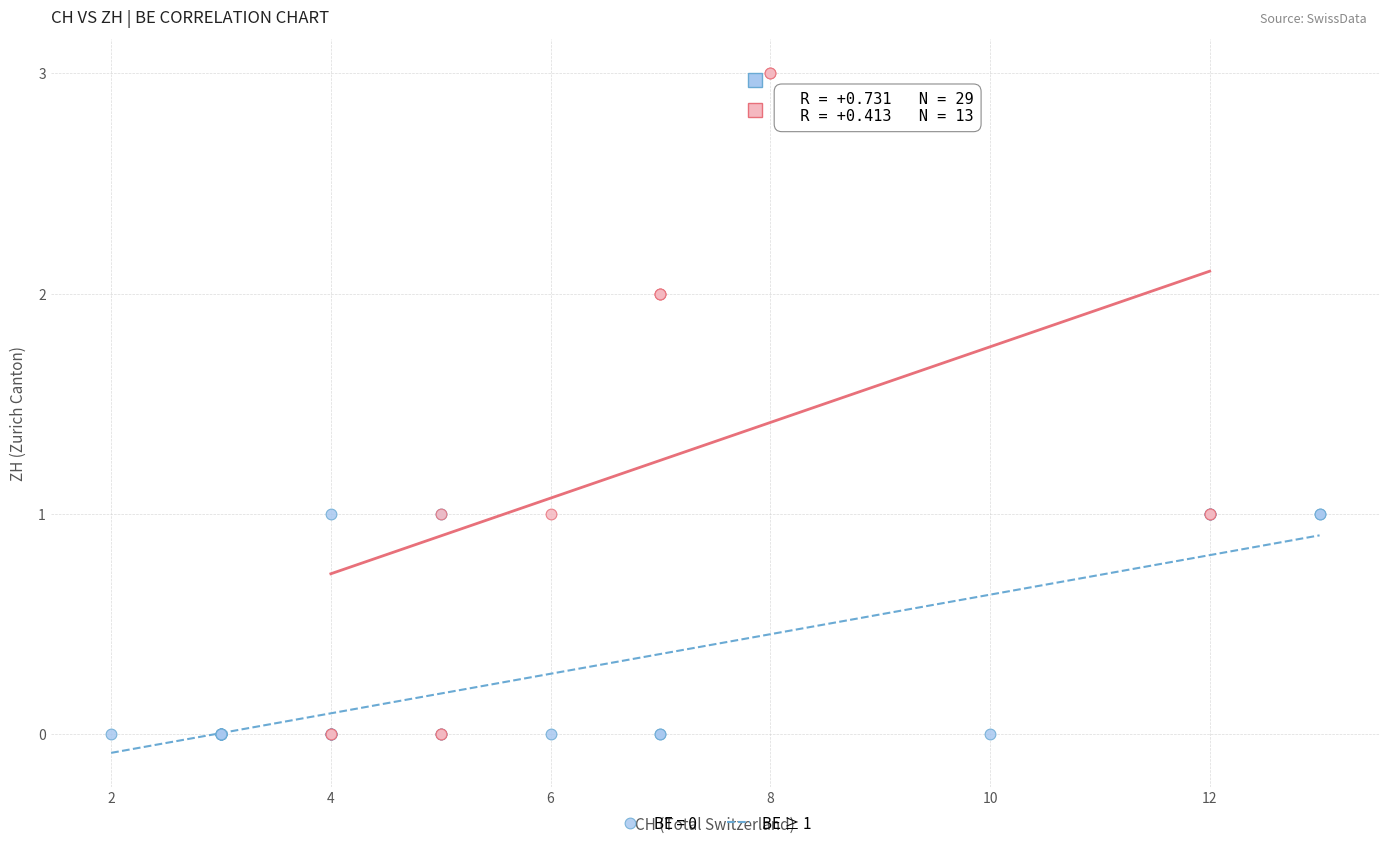

Which series has the widest spread of Y values?

BE ≥ 1